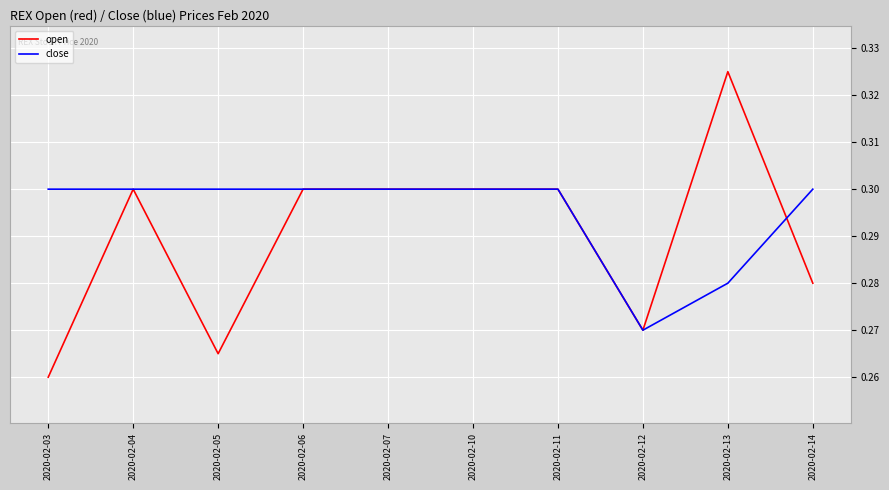

Does the chart have visible grid lines?

Yes